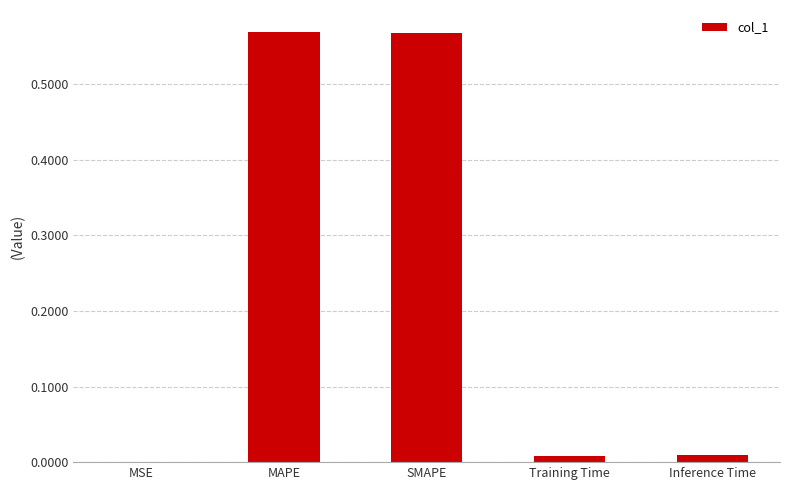

What is the sum of all values?

1.2